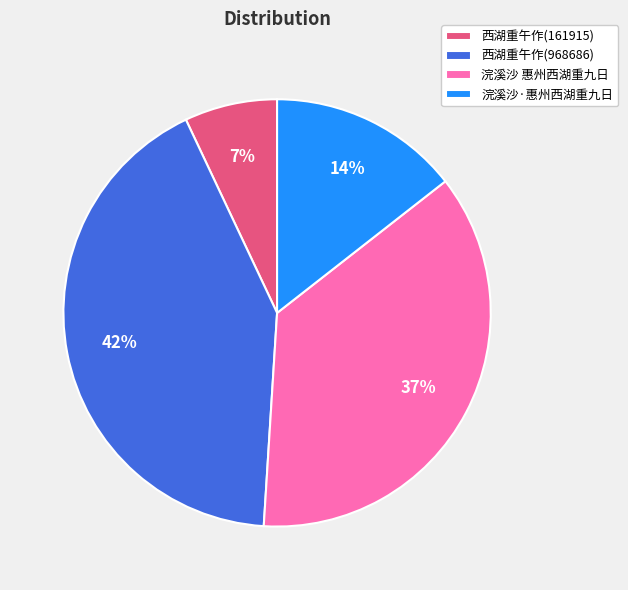

Is the sum of 浣溪沙 惠州西湖重九日 and 西湖重午作(161915) greater than half?

No